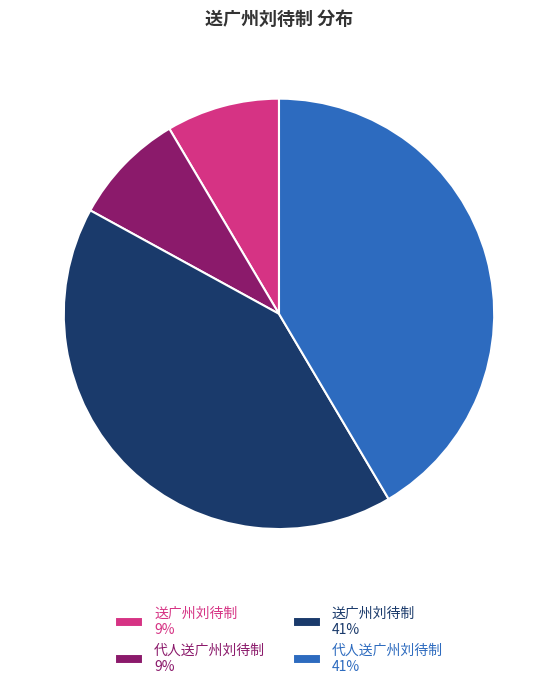

What is the ratio of the value at 送广州刘待制 9% to the value at 代人送广州刘待制 9%?

1.0